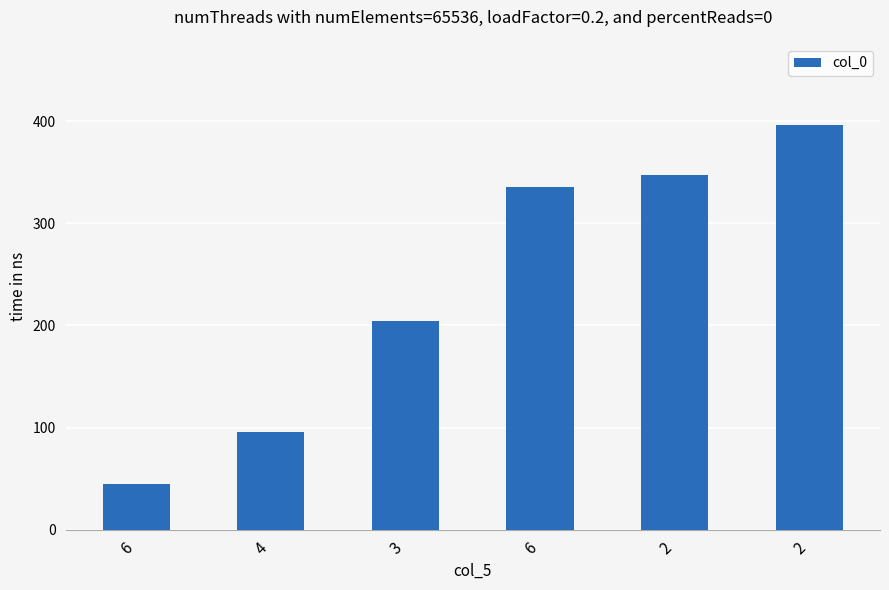

Reading left to right, what are all the values shown in this chart?

6=44.6	4=95.9	3=204.6	6=334.9	2=347.6	2=396.3